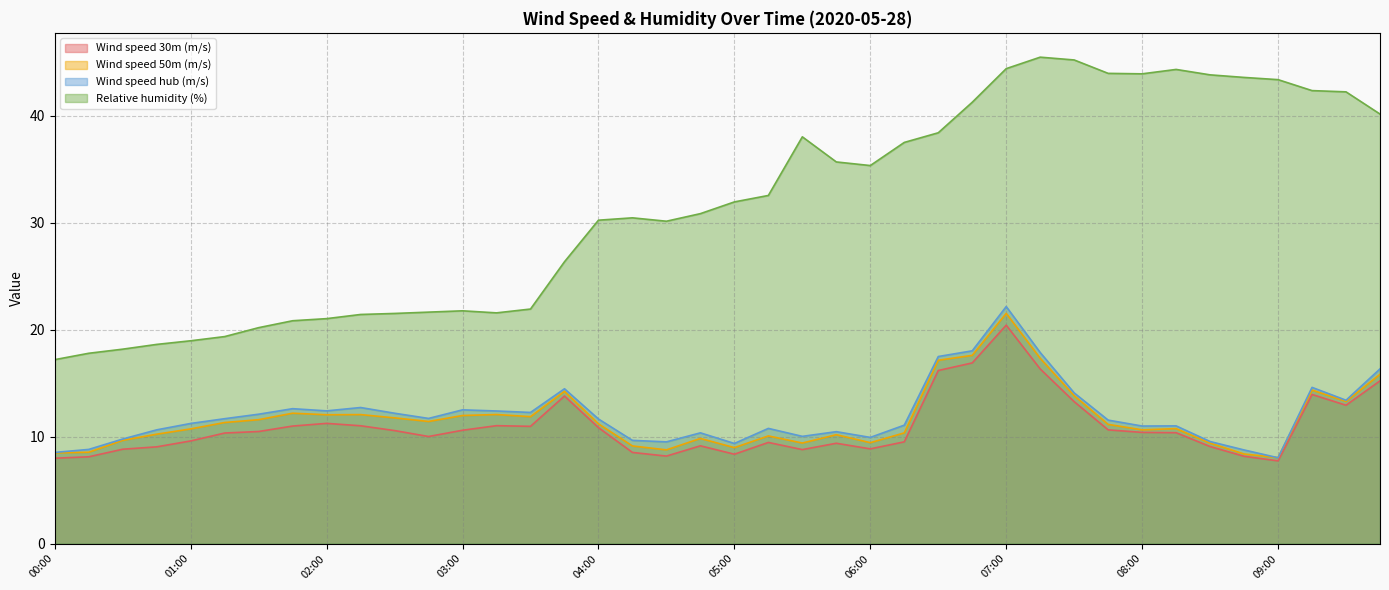

How many interior local valleys does the Relative humidity (%) series have?

4